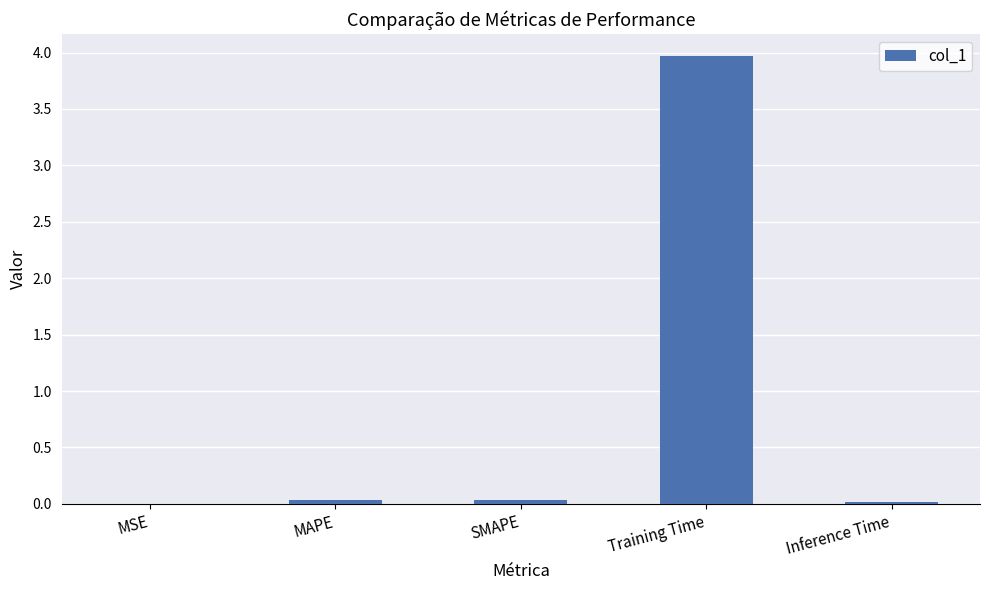

Between Training Time and MAPE, which is larger?

Training Time